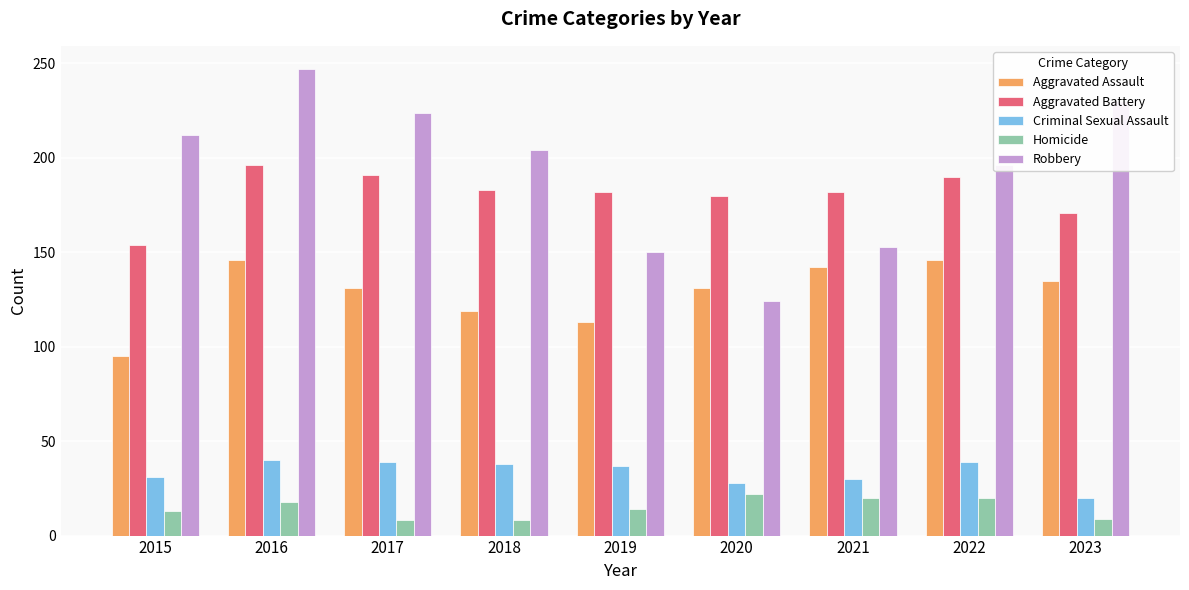

The value of Criminal Sexual Assault at 2015 is 31. True or false?

True